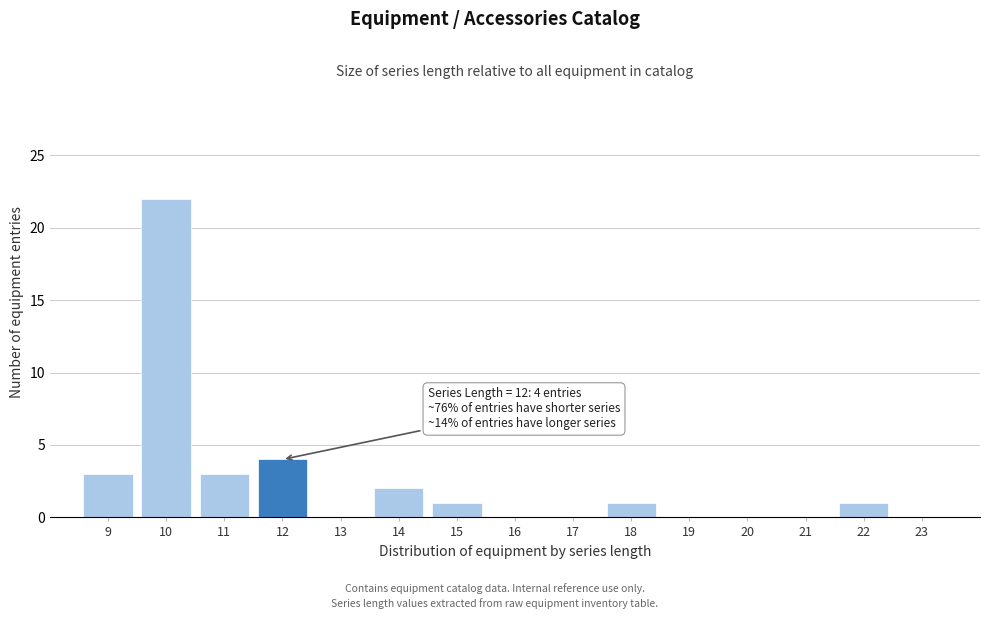

Over which range of the x-axis is the bar tallest?

9.5 to 10.5